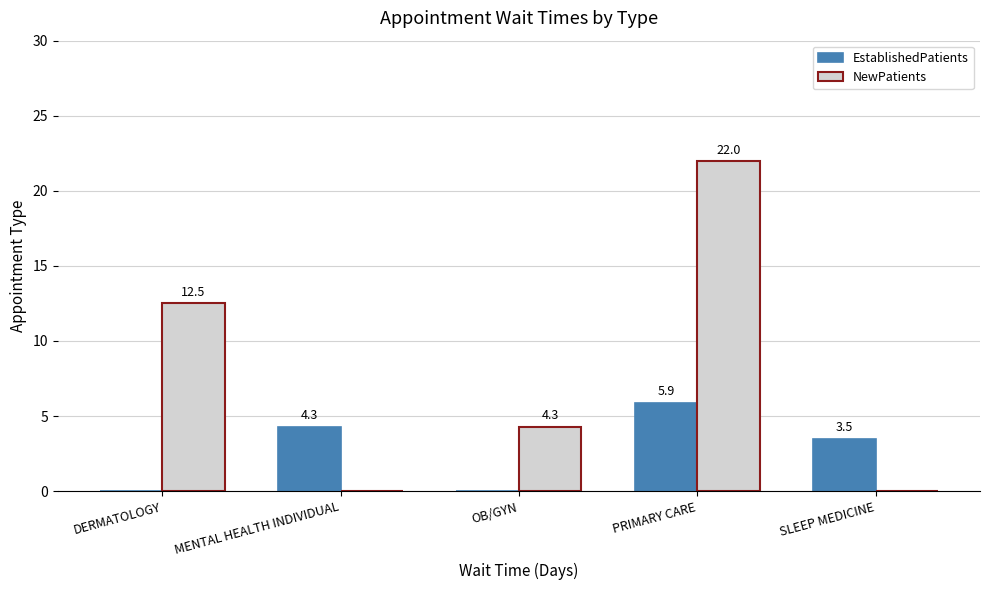

The value of NewPatients at MENTAL HEALTH INDIVIDUAL is -9.2. True or false?

False